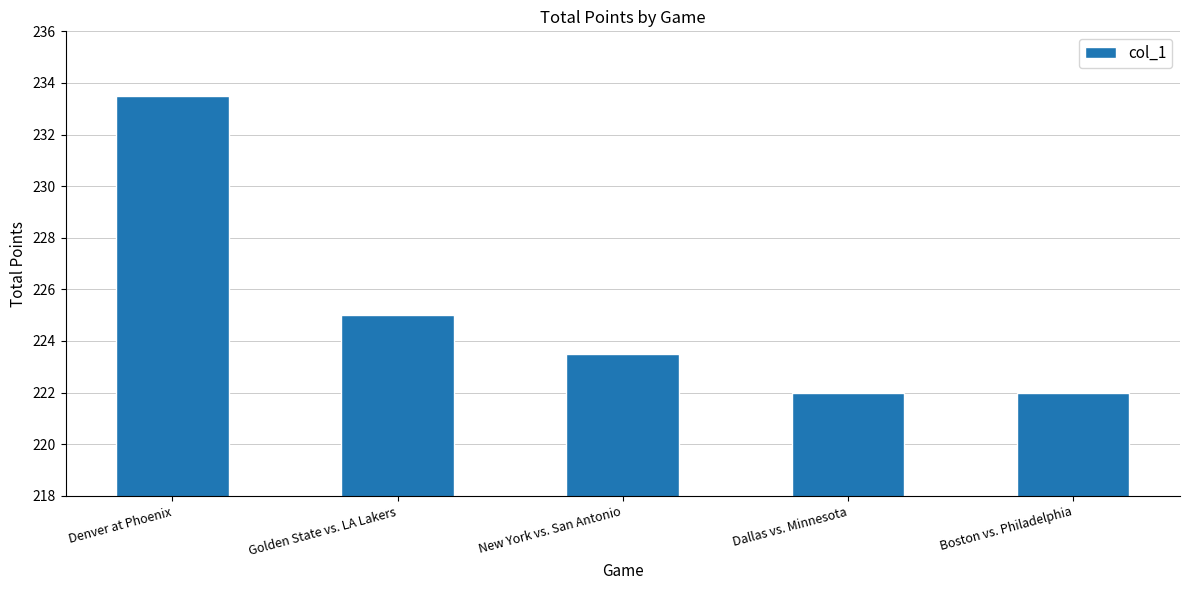

What is the minimum value shown in the chart?

222.0